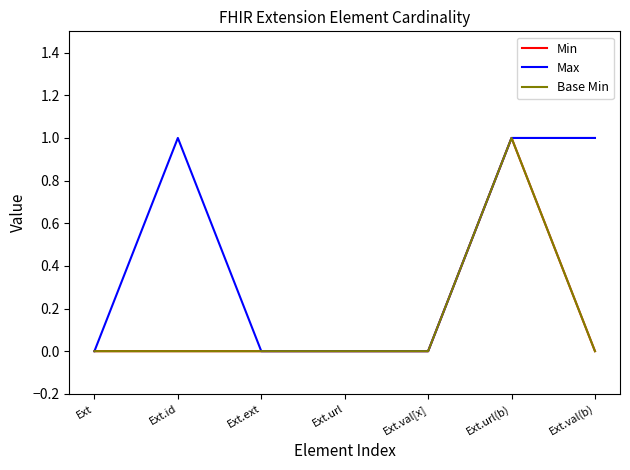

Does the chart have visible grid lines?

No